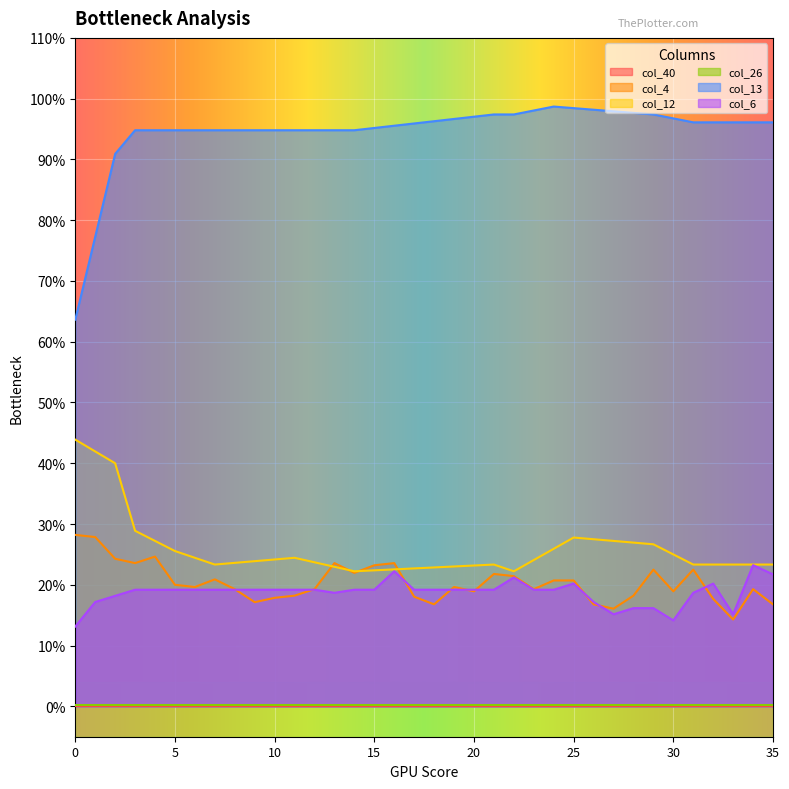

At which category does col_12 reach its first local peak?

11